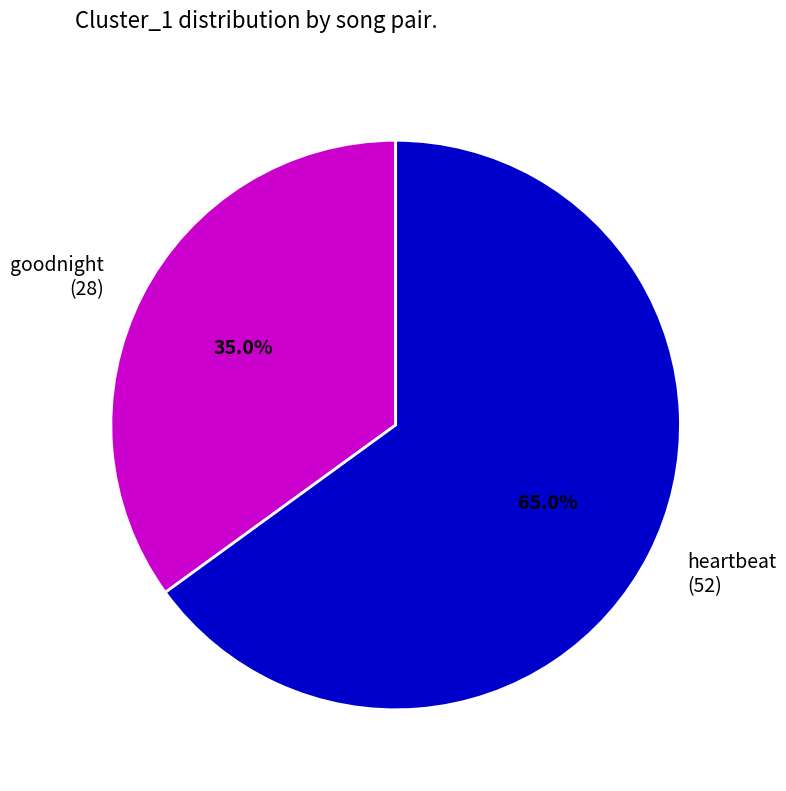

What is the ratio of the value at heartbeat (52) to the value at goodnight (28)?

1.9